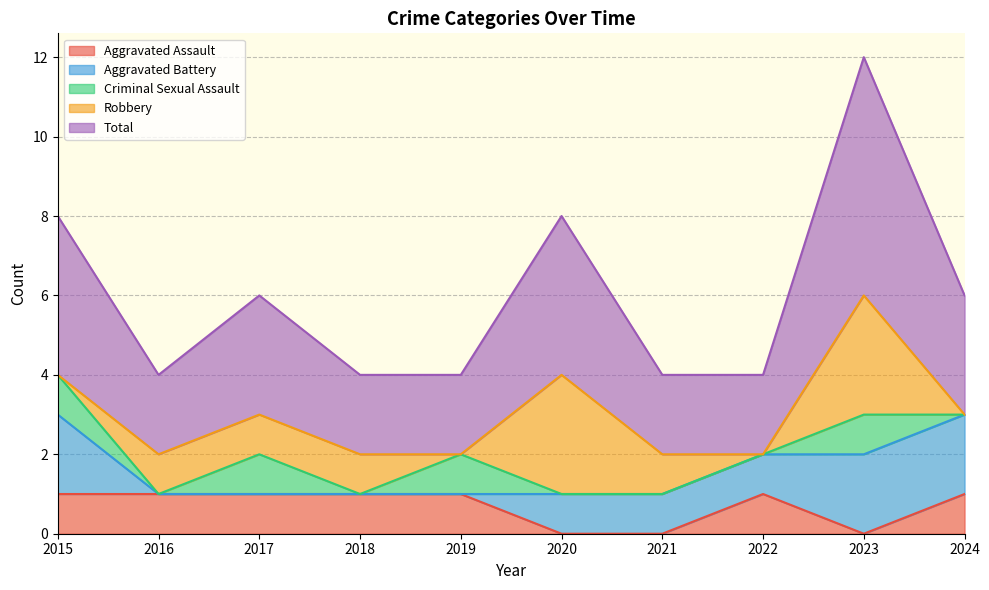

Reading left to right, extract all data points from this chart.

Aggravated Assault: 2015=1	2016=1	2017=1	2018=1	2019=1	2020=0	2021=0	2022=1	2023=0	2024=1
Aggravated Battery: 2015=2	2016=0	2017=0	2018=0	2019=0	2020=1	2021=1	2022=1	2023=2	2024=2
Criminal Sexual Assault: 2015=1	2016=0	2017=1	2018=0	2019=1	2020=0	2021=0	2022=0	2023=1	2024=0
Robbery: 2015=0	2016=1	2017=1	2018=1	2019=0	2020=3	2021=1	2022=0	2023=3	2024=0
Total: 2015=4	2016=2	2017=3	2018=2	2019=2	2020=4	2021=2	2022=2	2023=6	2024=3